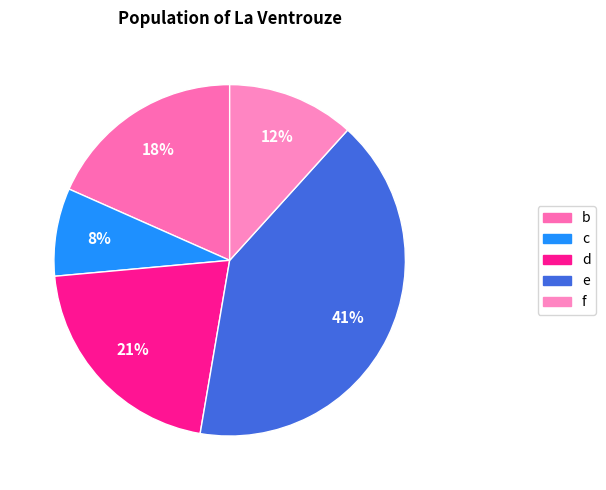

Which has a higher value, d or e?

e